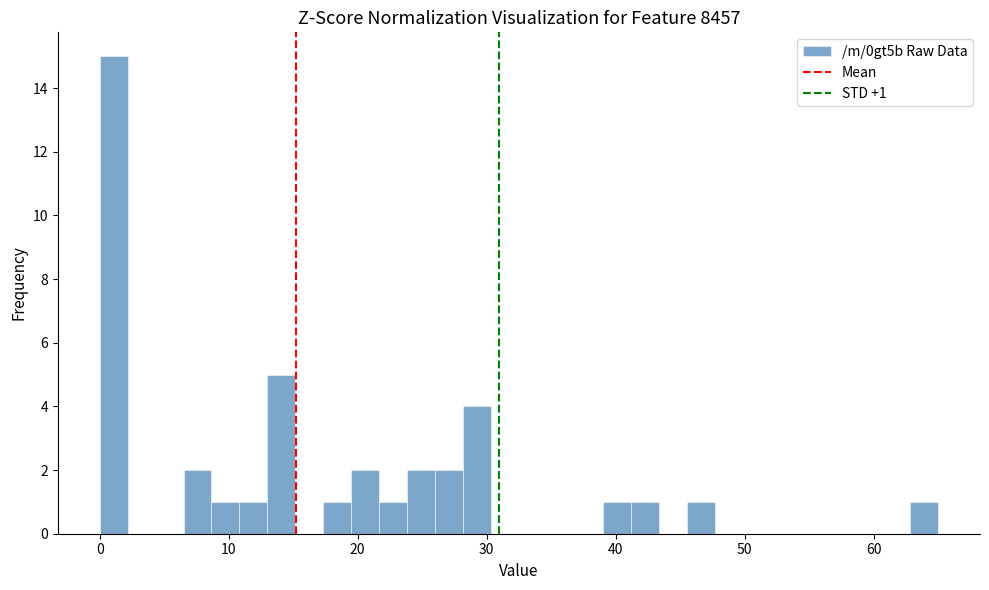

Read against the x-axis, roughly where is the centre of the tallest bar?

1